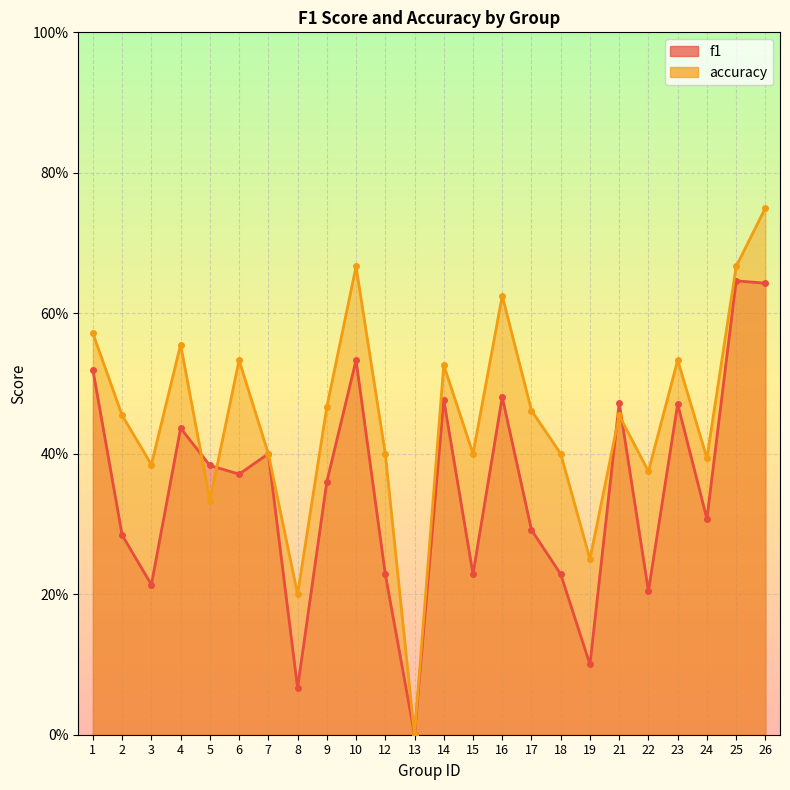

Reading right to left, what are all the values shown in this chart?

f1: 26=0.6	25=0.6	24=0.3	23=0.5	22=0.2	21=0.5	19=0.1	18=0.2	17=0.3	16=0.5	15=0.2	14=0.5	13=0.0	12=0.2	10=0.5	9=0.4	8=0.1	7=0.4	6=0.4	5=0.4	4=0.4	3=0.2	2=0.3	1=0.5
accuracy: 26=0.8	25=0.7	24=0.4	23=0.5	22=0.4	21=0.5	19=0.2	18=0.4	17=0.5	16=0.6	15=0.4	14=0.5	13=0.0	12=0.4	10=0.7	9=0.5	8=0.2	7=0.4	6=0.5	5=0.3	4=0.6	3=0.4	2=0.5	1=0.6